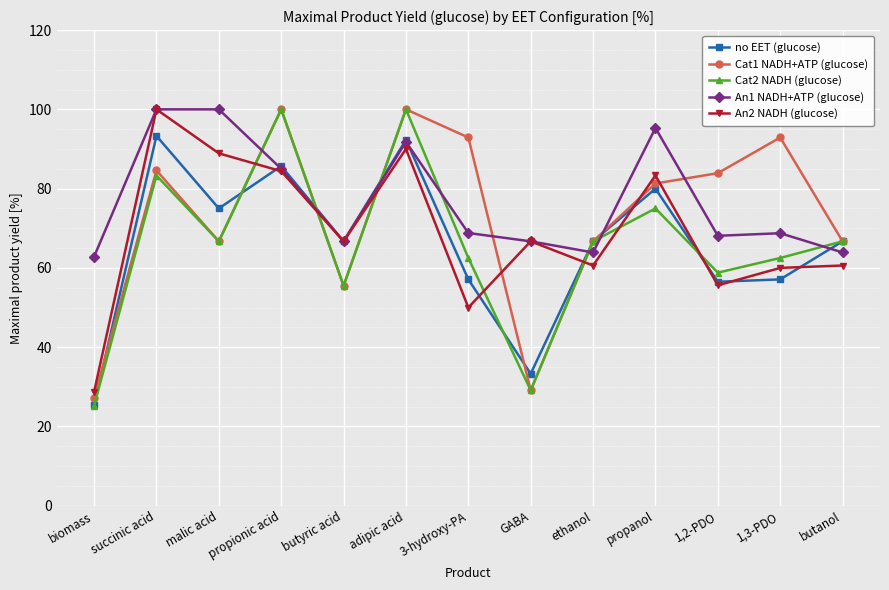

Is this an area chart (filled region under the line)?

No